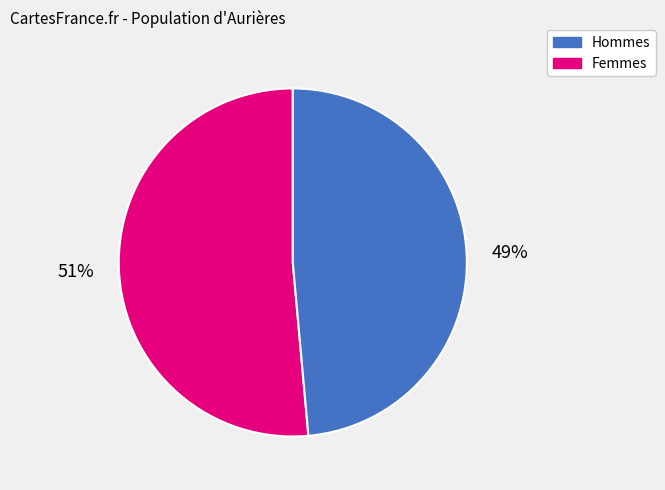

Does any single category account for the majority?

Yes